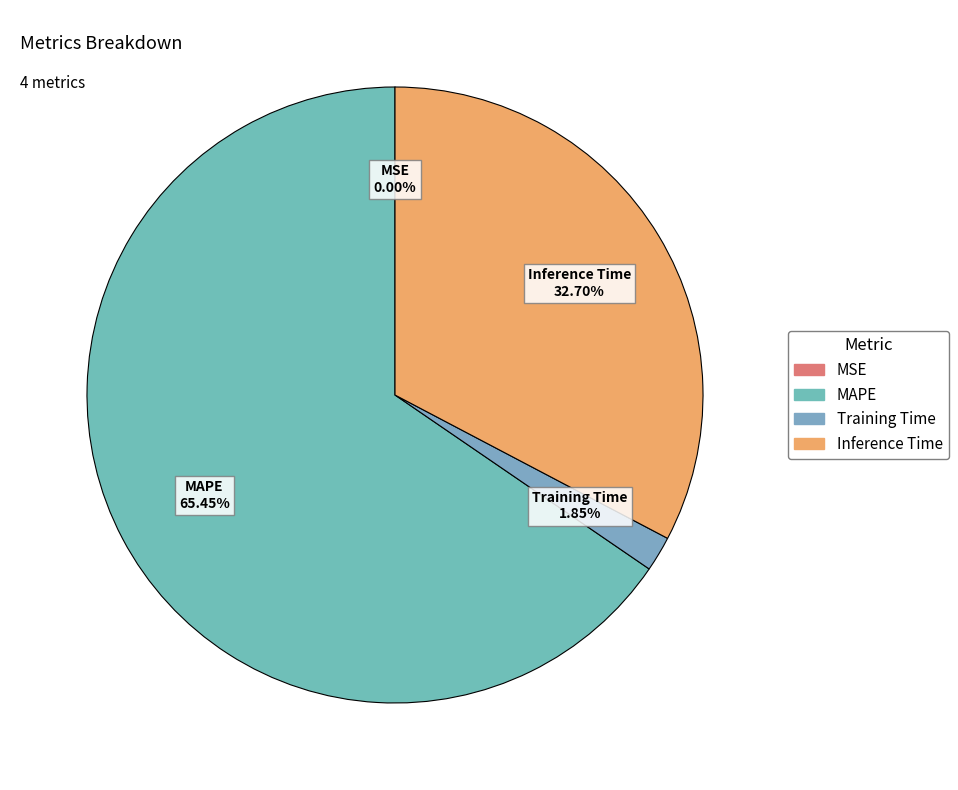

Combined, do Training Time and Inference Time account for over 50%?

No